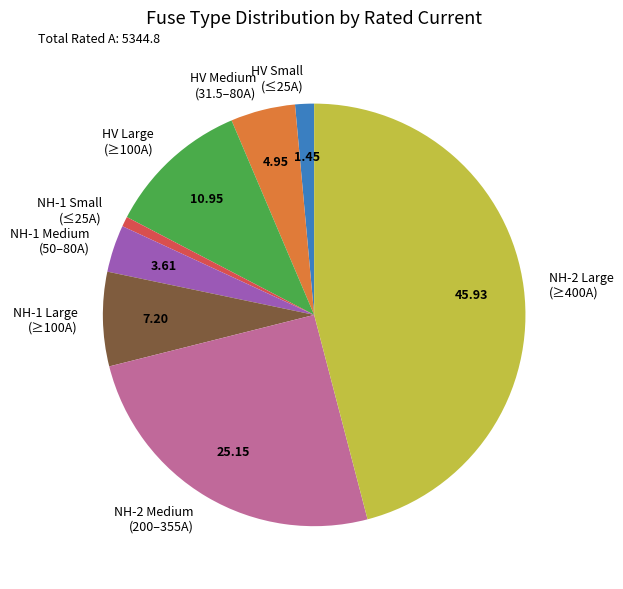

Rank the categories by value from highest to lowest.

NH-2 Large (≥400A), NH-2 Medium (200–355A), HV Large (≥100A), NH-1 Large (≥100A), HV Medium (31.5–80A), NH-1 Medium (50–80A), HV Small (≤25A), NH-1 Small (≤25A)